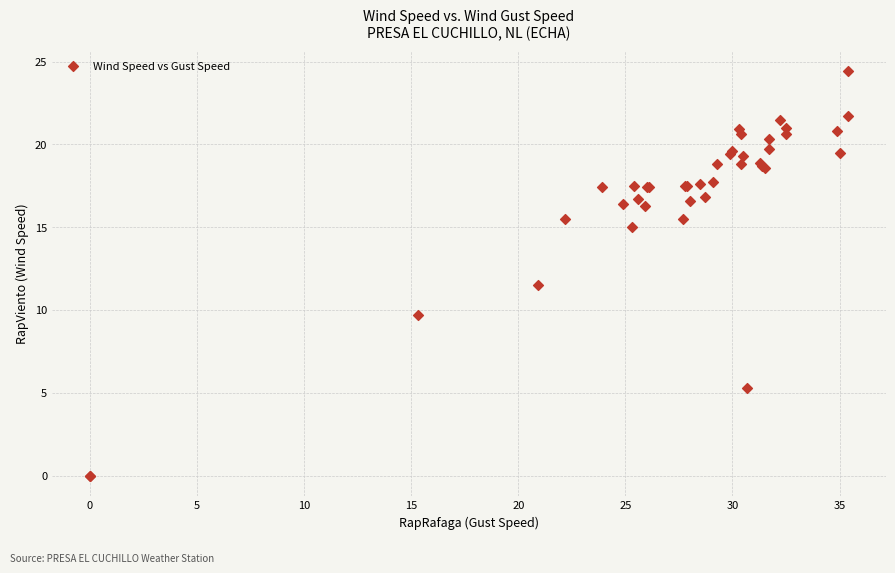

What Y value in the scatter plot is closest to 12?

11.5